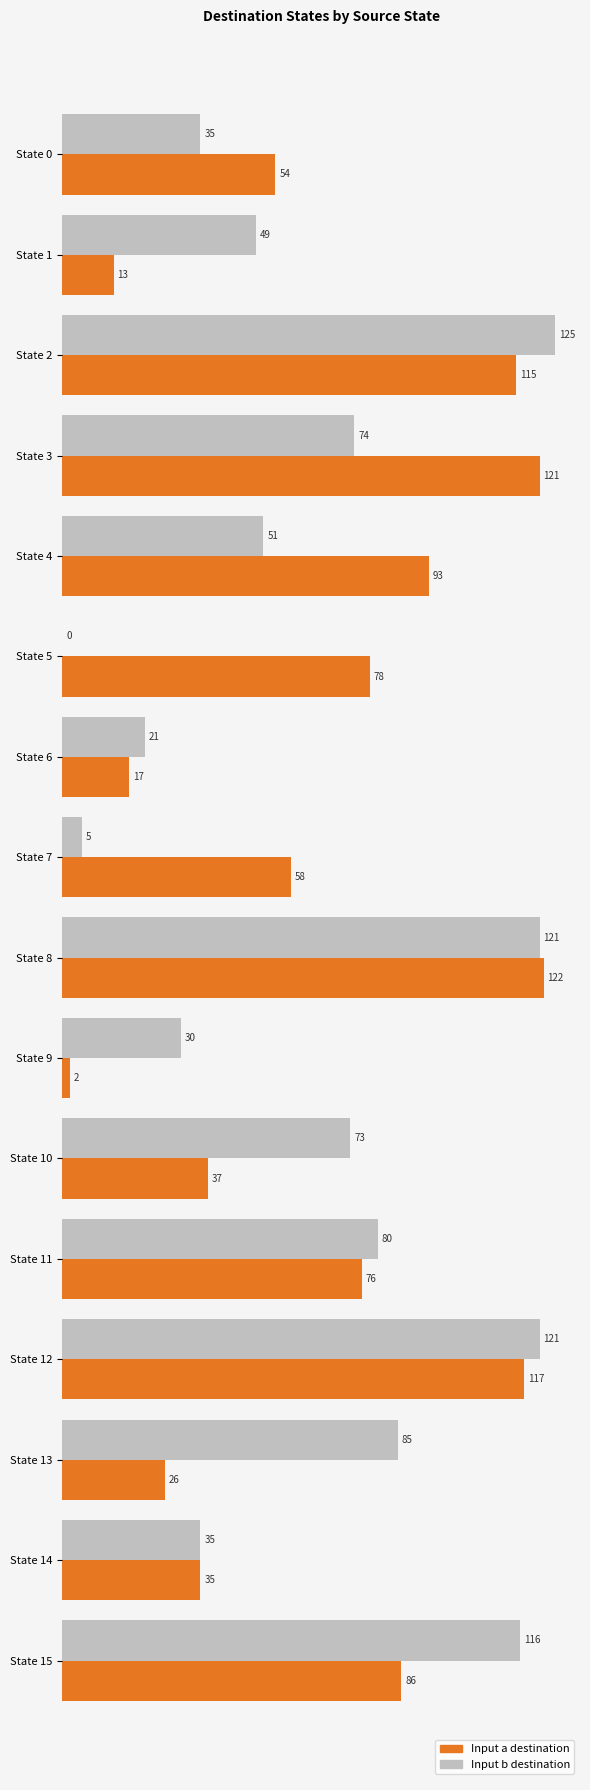

What is the total value across all series at State 11?

156